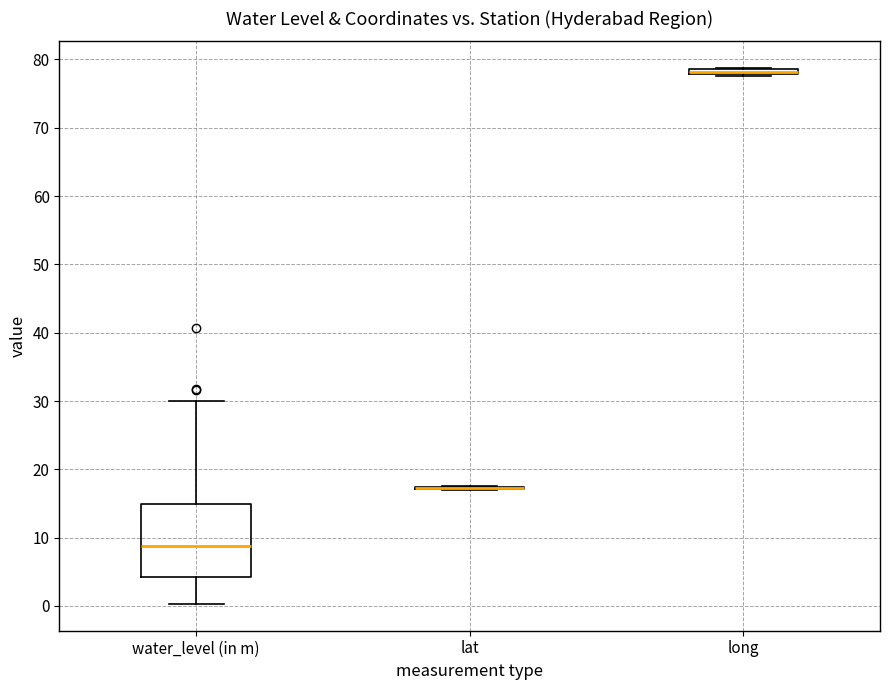

Where is the lower edge of the box for long on the y-axis? The values are not printed on the chart, so give them approximately, as read against the axis.

78